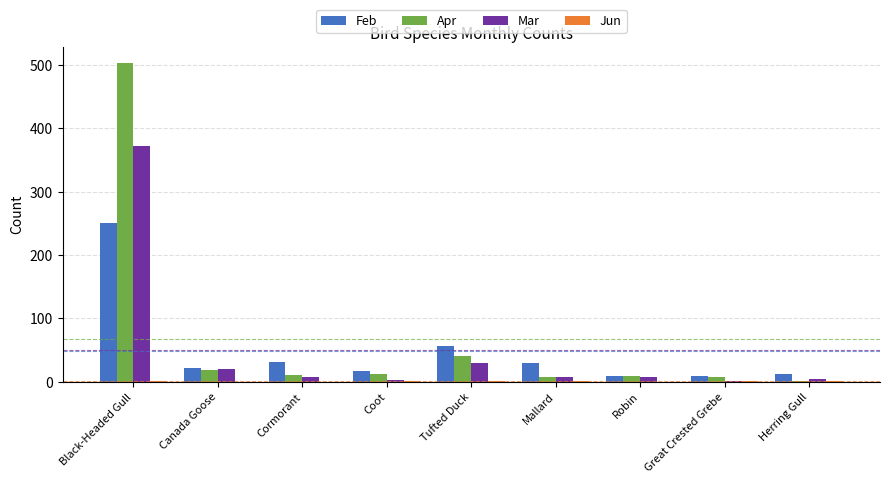

Between Black-Headed Gull and Cormorant, which series saw the biggest shift?

Apr